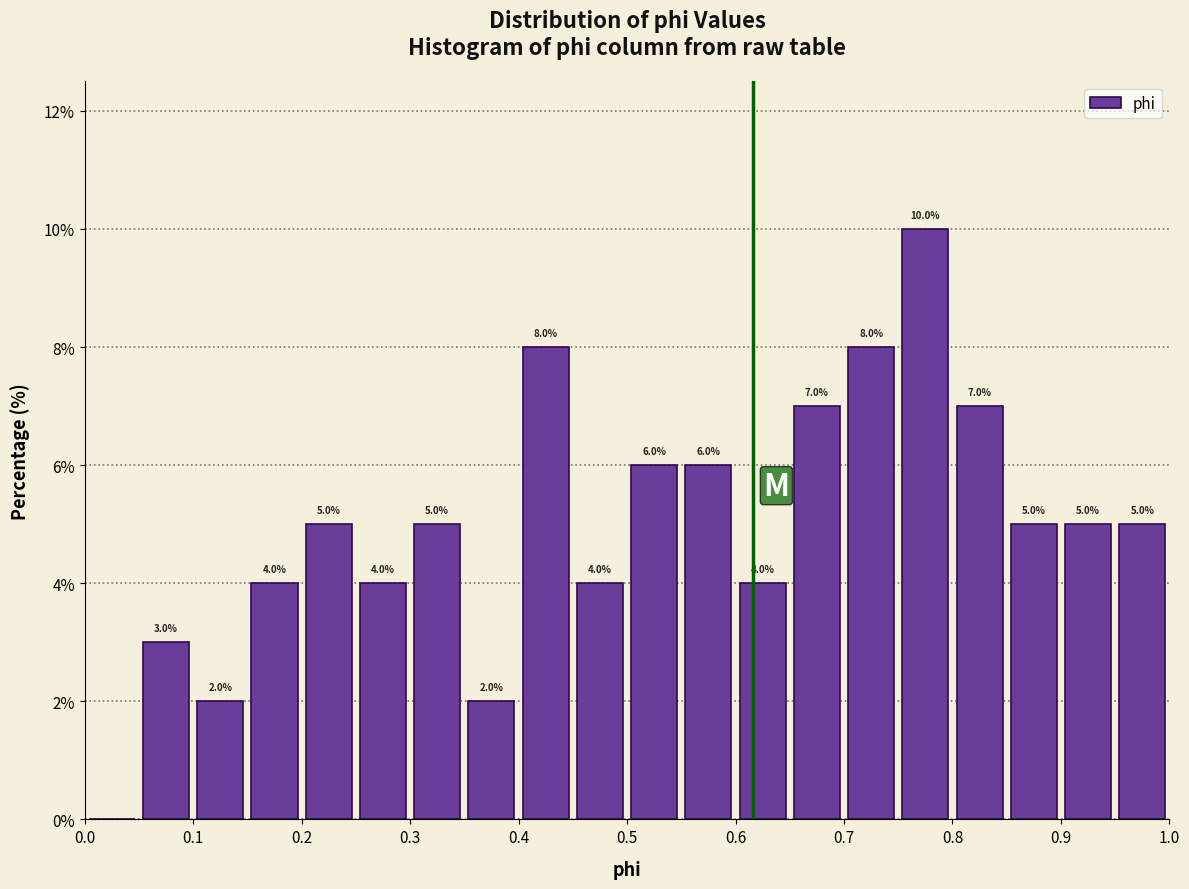

Over which range of the x-axis is the bar tallest?

0.75 to 0.80